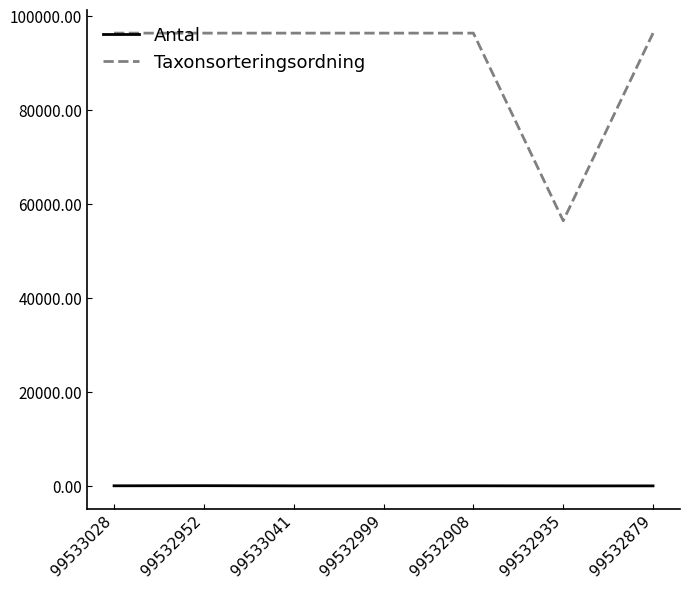

Does the chart have visible grid lines?

No